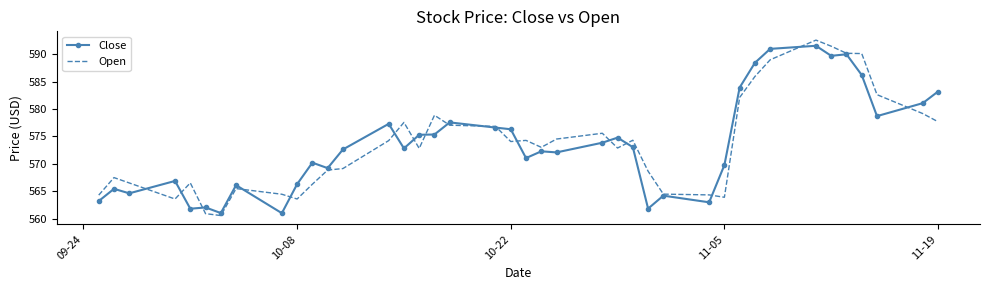

What is the minimum value for Open?

560.5